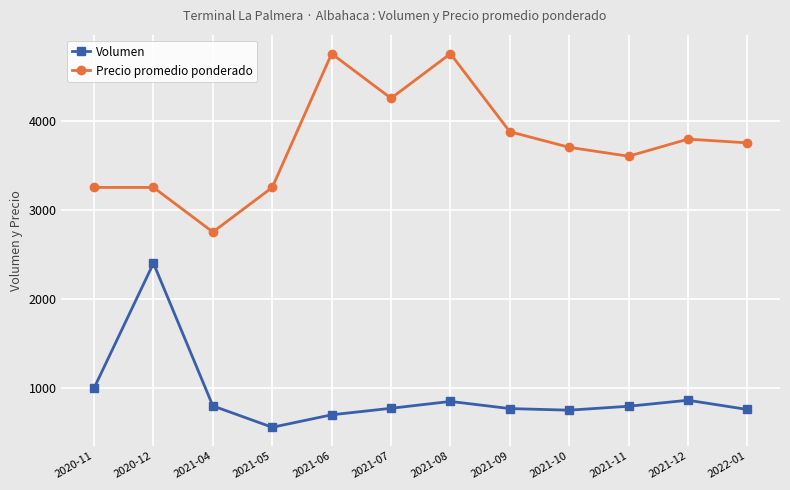

True or false: Volumen and Precio promedio ponderado intersect in this chart.

False